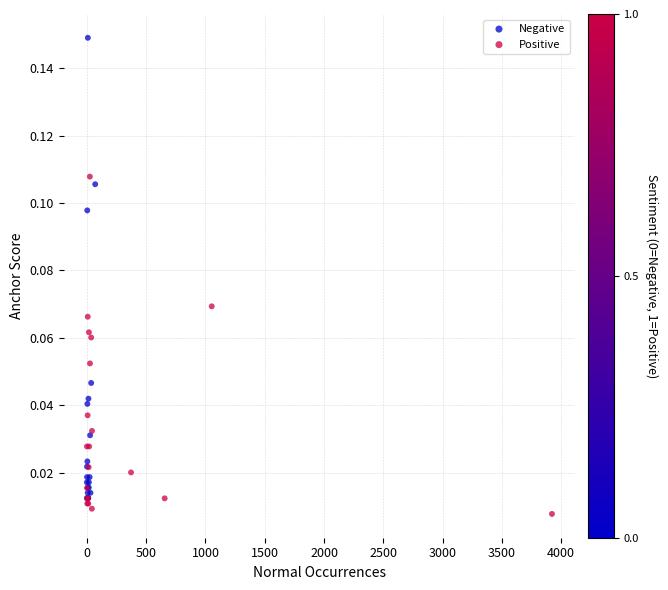

What are all the series names shown in the legend?

Negative, Positive